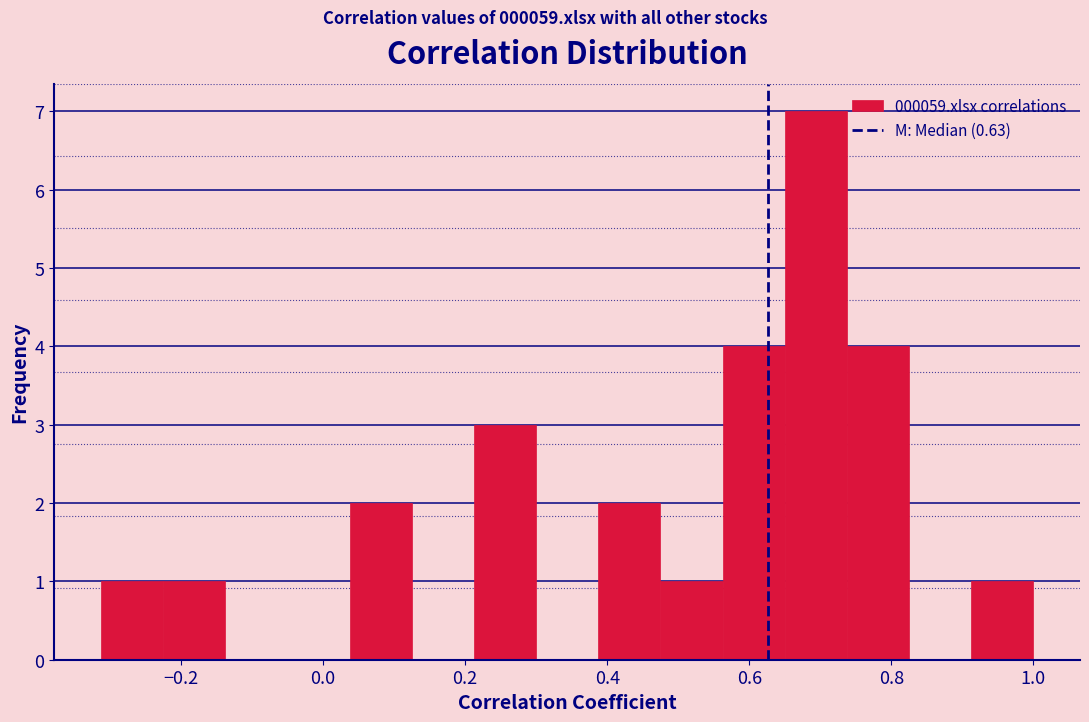

Which range on the x-axis has the tallest bar?

0.64 to 0.74